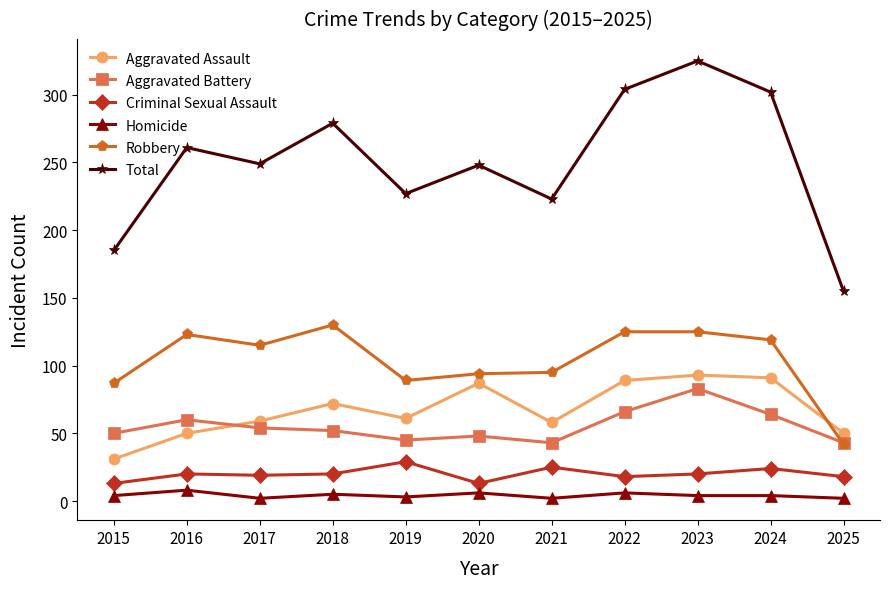

What is the value of the Homicide point at the 10th from the left?

4